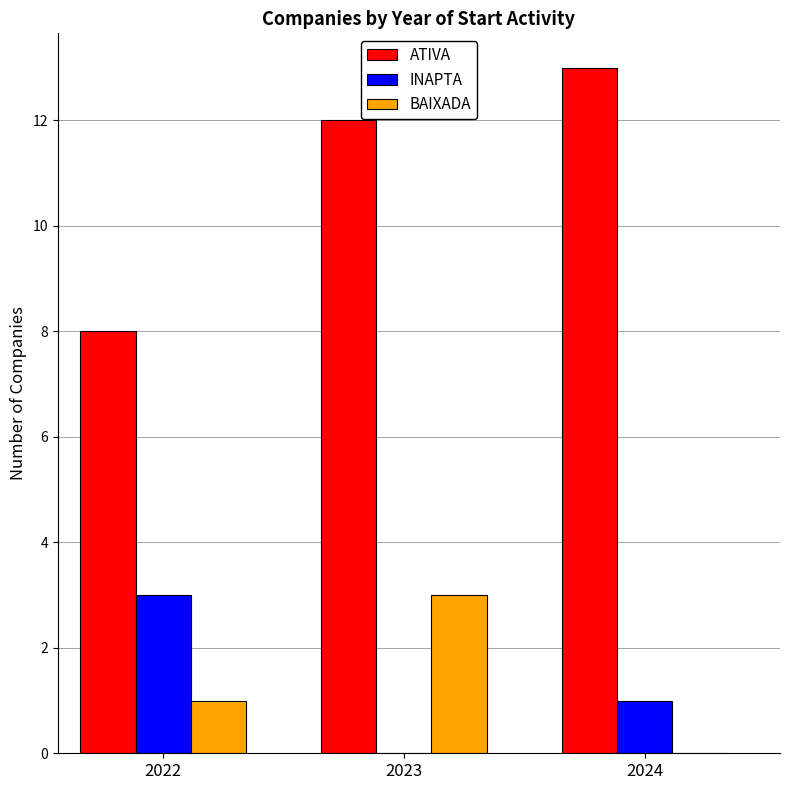

What is the approximate value of ATIVA at 2024?

13